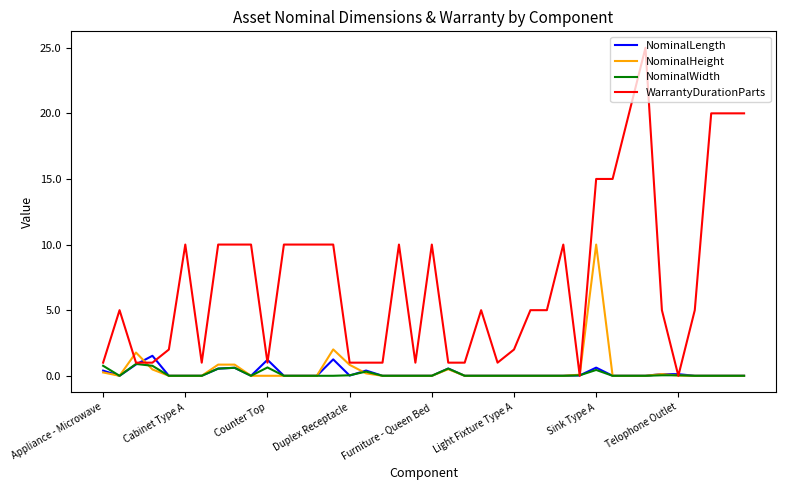

What is the difference between the maximum and minimum values in the NominalLength series?

1.5